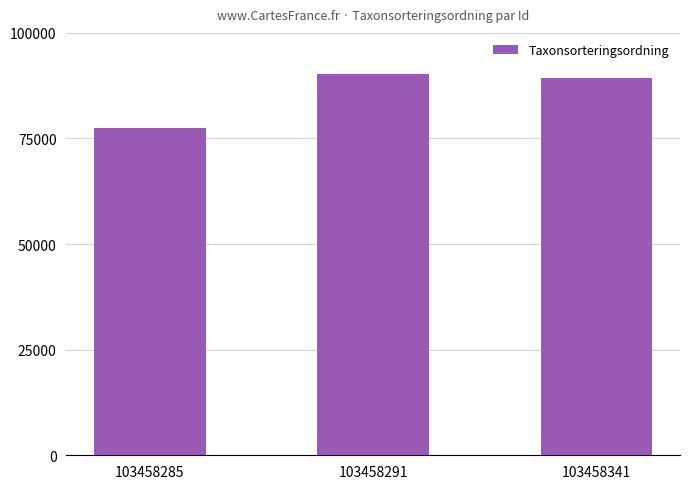

Reading left to right, what are all the values shown in this chart?

103458285=77506	103458291=90319	103458341=89356